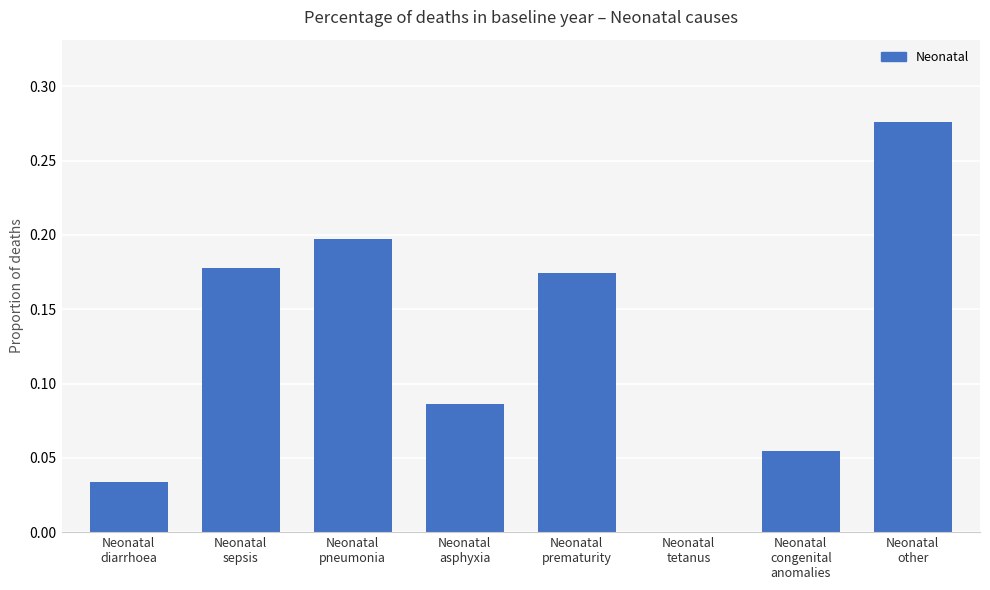

What is the sum of all values?

1.0